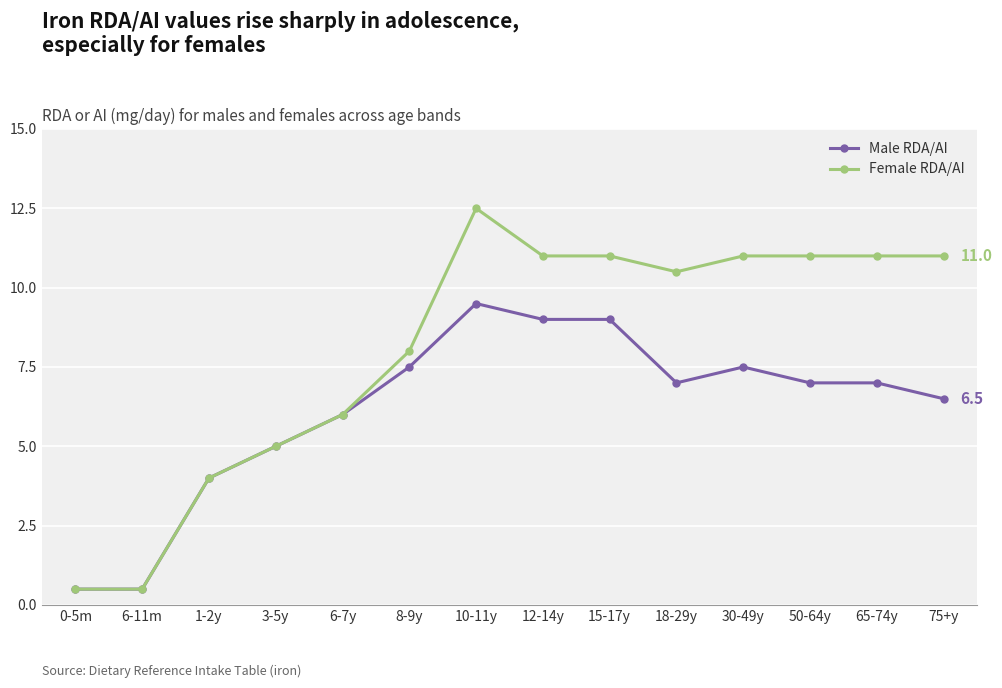

Which series changed the most between 10-11y and 75+y?

Male RDA/AI